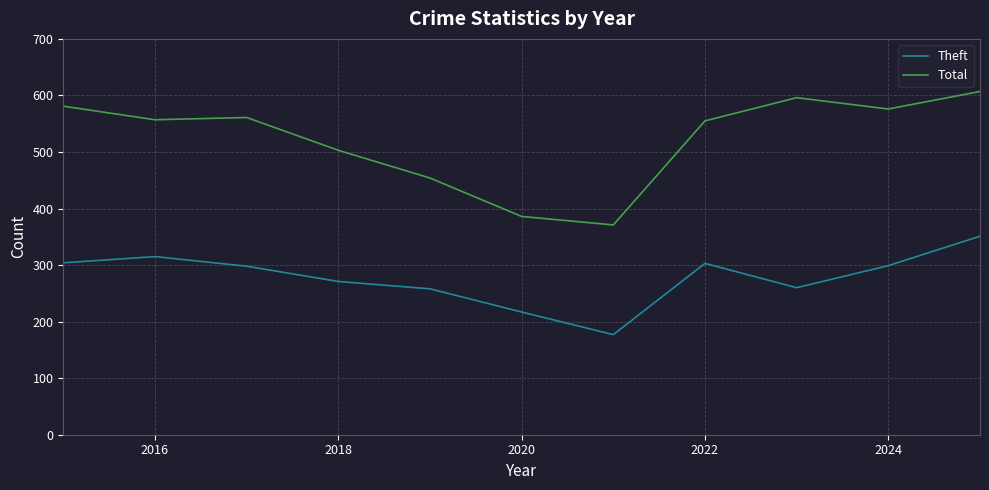

True or false: Theft and Total intersect in this chart.

False